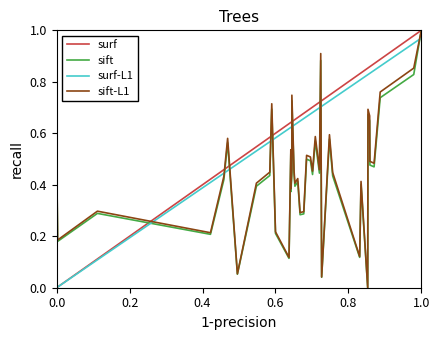

Which series has the largest total across all categories?

surf